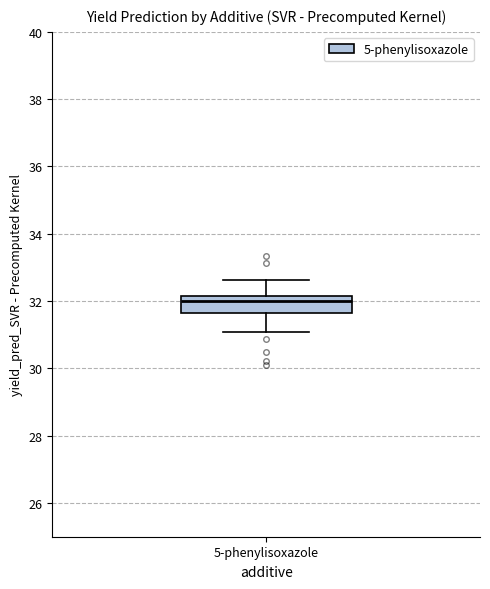

Transcribe this box plot: give where the median line is, the range the box spans, and where the two whiskers end, as read against the y-axis. The values are not printed on the chart, so give them approximately, as read against the axis.

median 32.0, box 31.6 to 32.2, whiskers 31.0 to 32.6